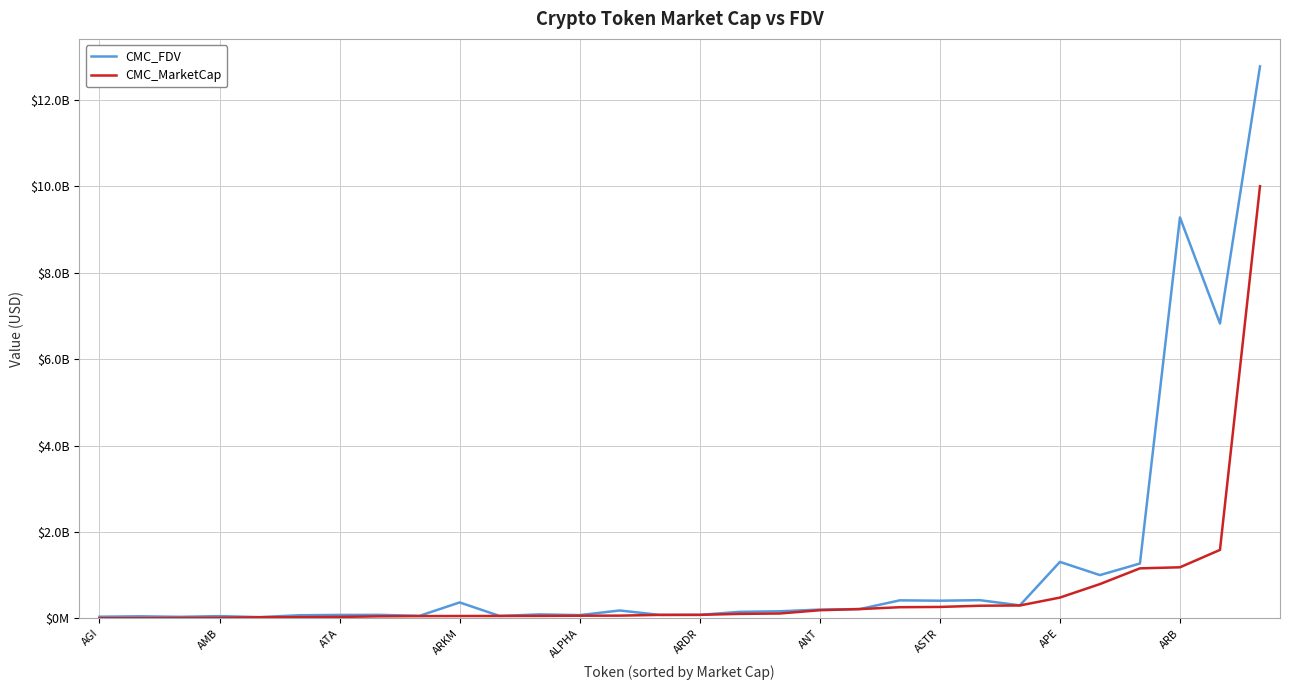

Does the chart display data point markers on the line(s)?

No